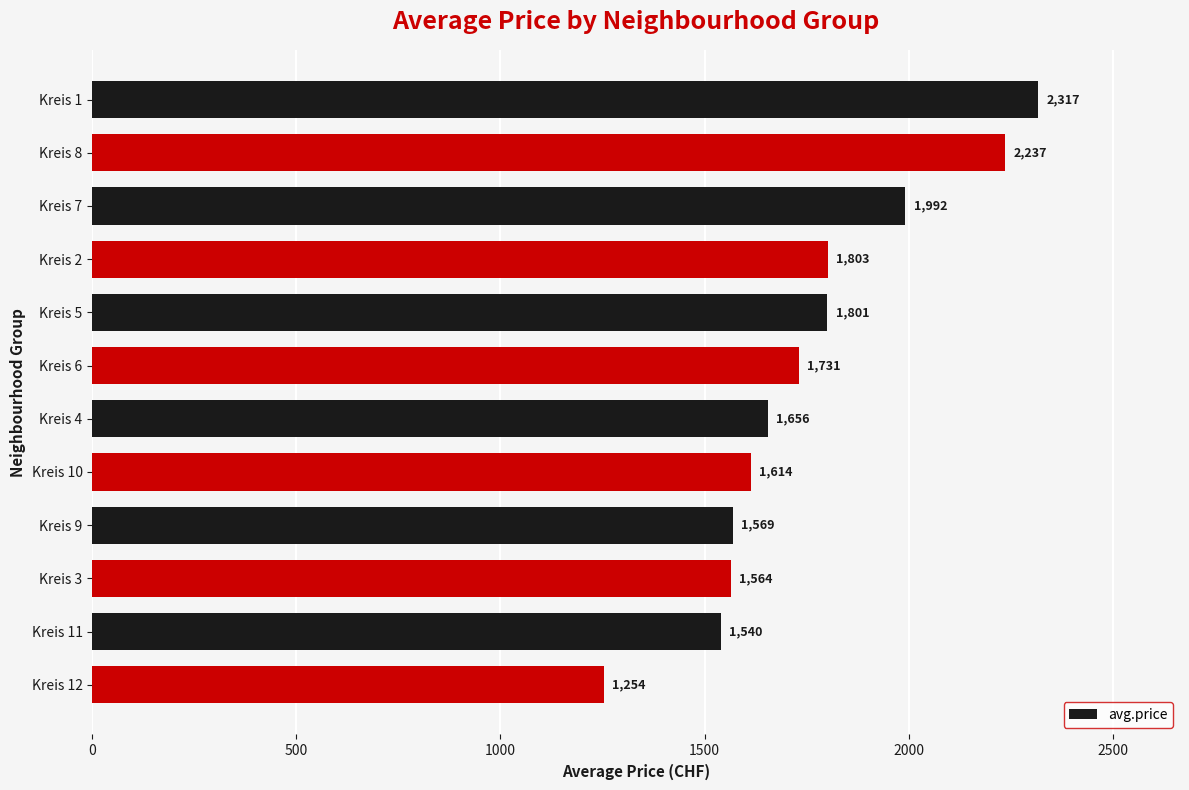

Rank the categories by value from highest to lowest.

Kreis 1, Kreis 8, Kreis 7, Kreis 2, Kreis 5, Kreis 6, Kreis 4, Kreis 10, Kreis 9, Kreis 3, Kreis 11, Kreis 12